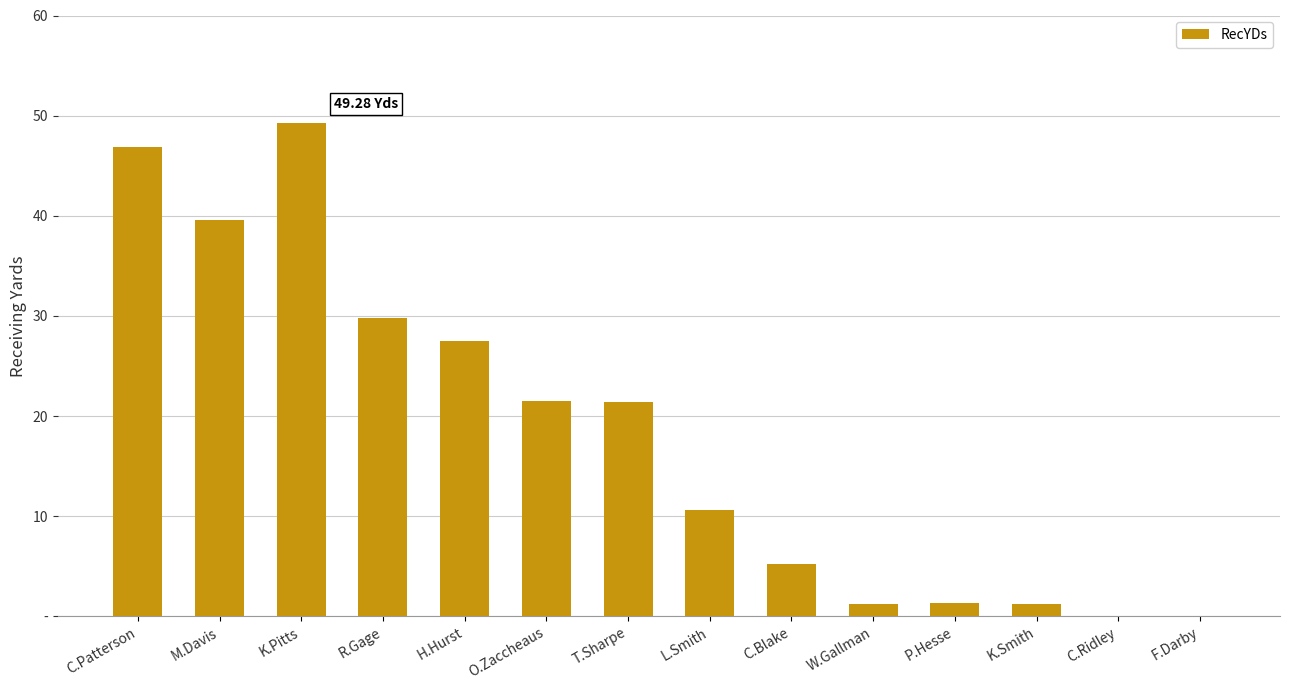

What is the approximate value at R.Gage?

29.8